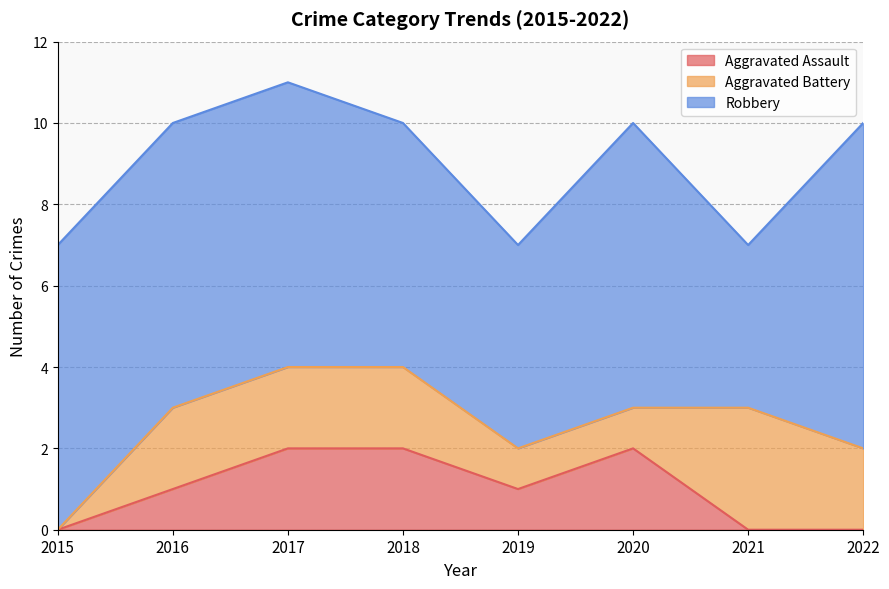

Does the chart have visible grid lines?

Yes